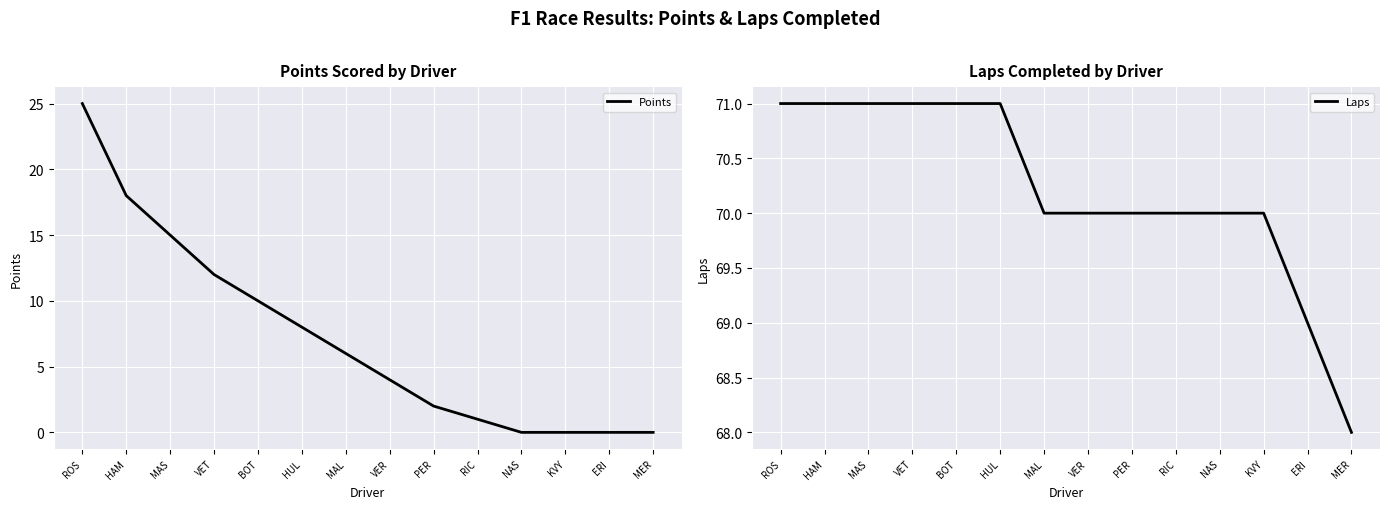

Which series has the largest total across all categories?

Laps